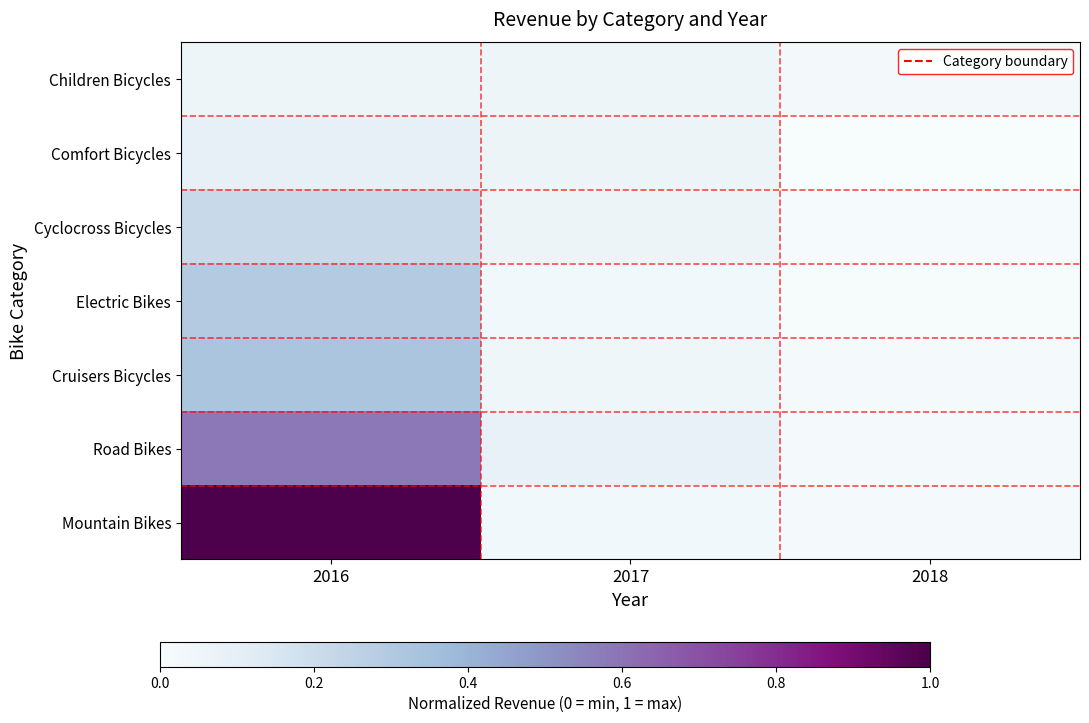

What is the difference between the highest and lowest values at 2017?

0.1